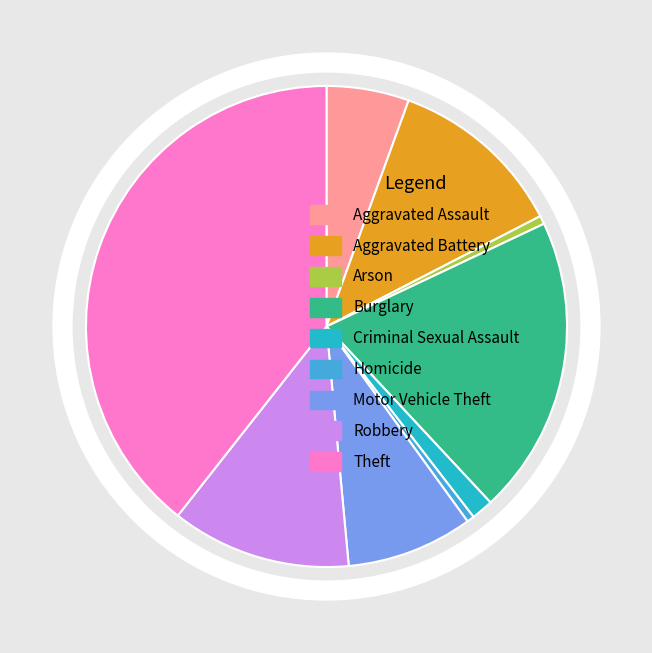

What is the largest slice in the pie chart?

Theft